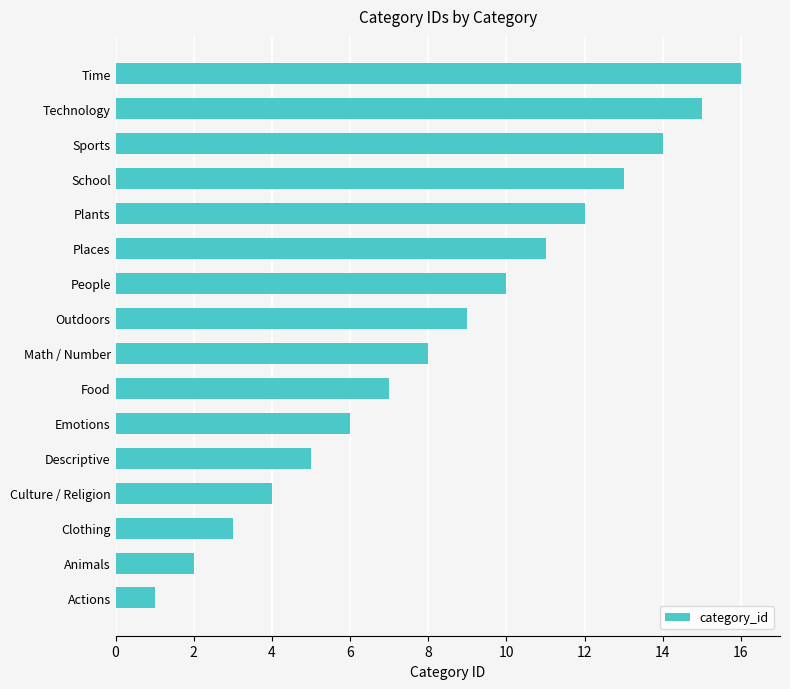

Read the value at Sports.

14